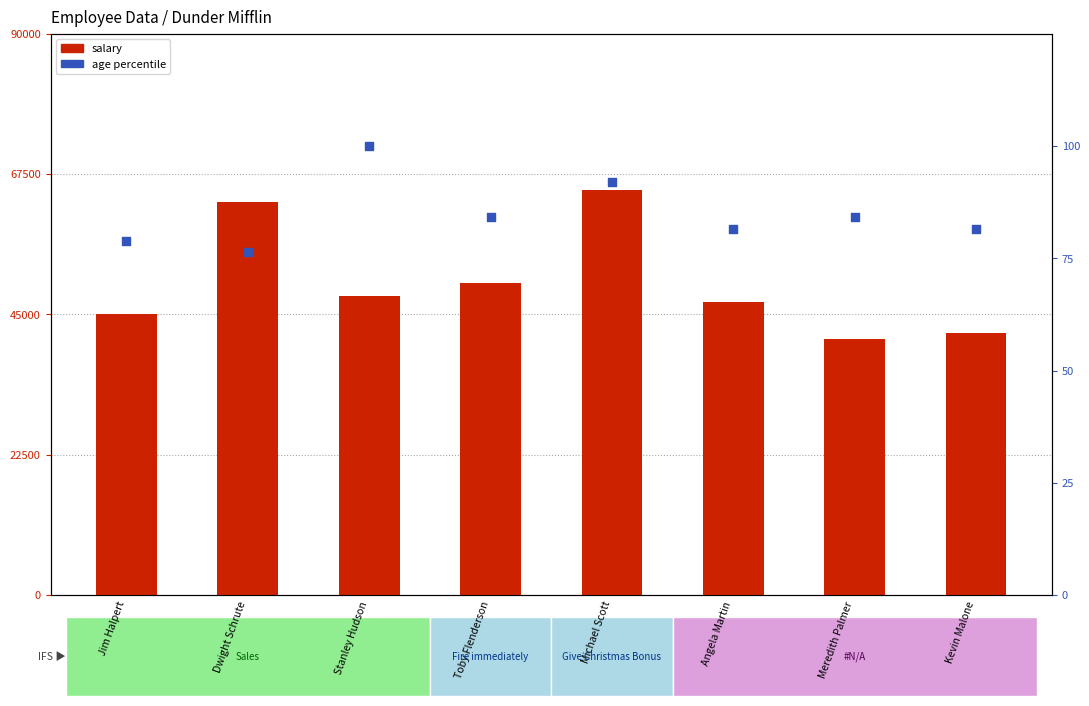

At which category is the sum across all series the highest?

Michael Scott